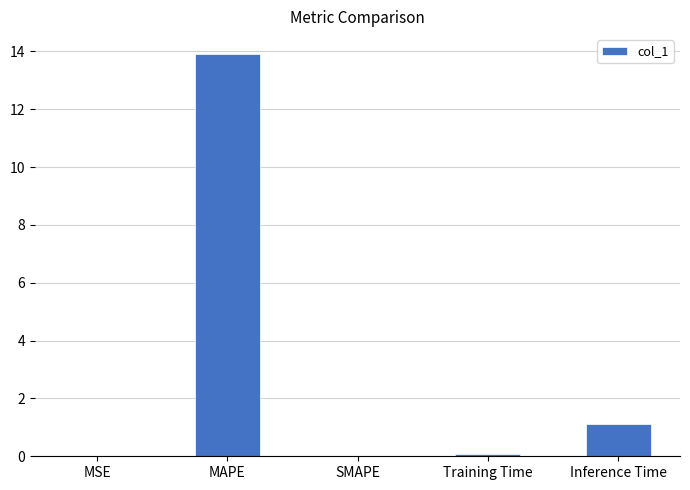

What is the greatest value displayed?

13.9